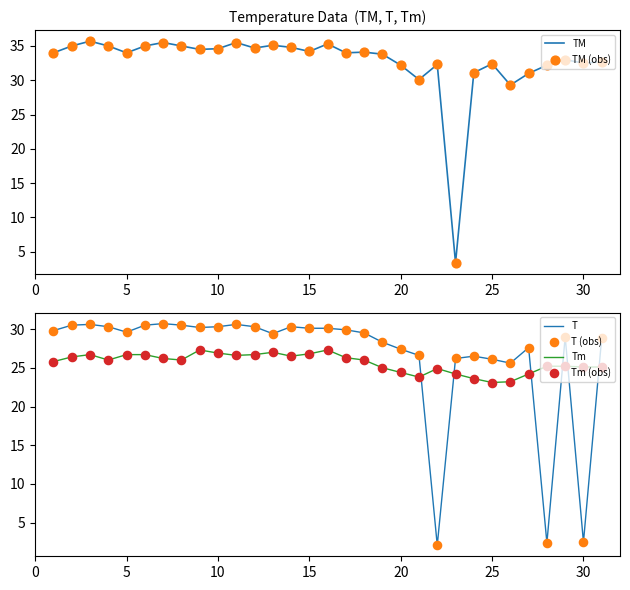

Which series has the widest spread of Y values?

TM